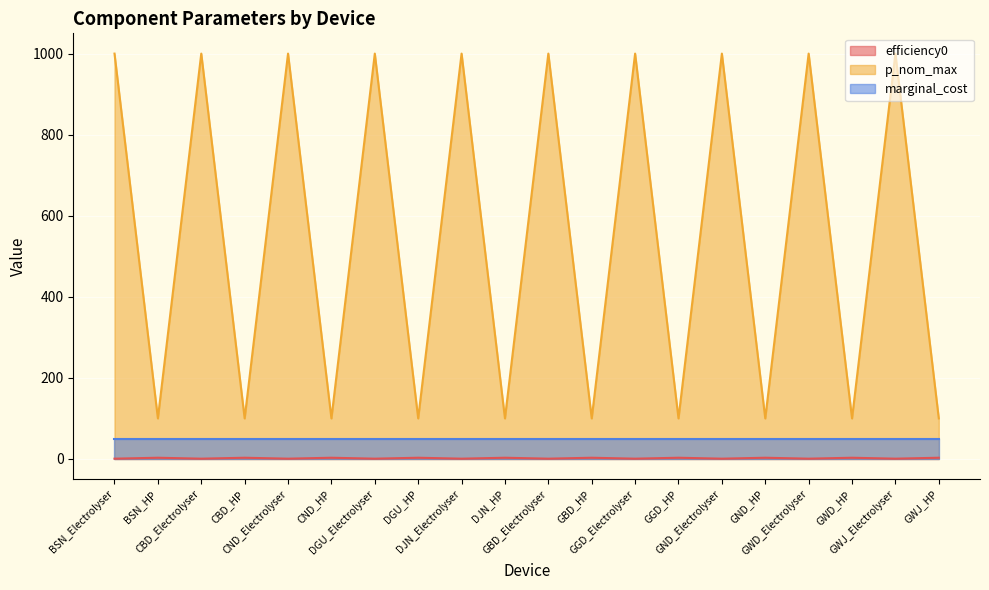

True or false: p_nom_max has more than 0 interior local peaks.

True